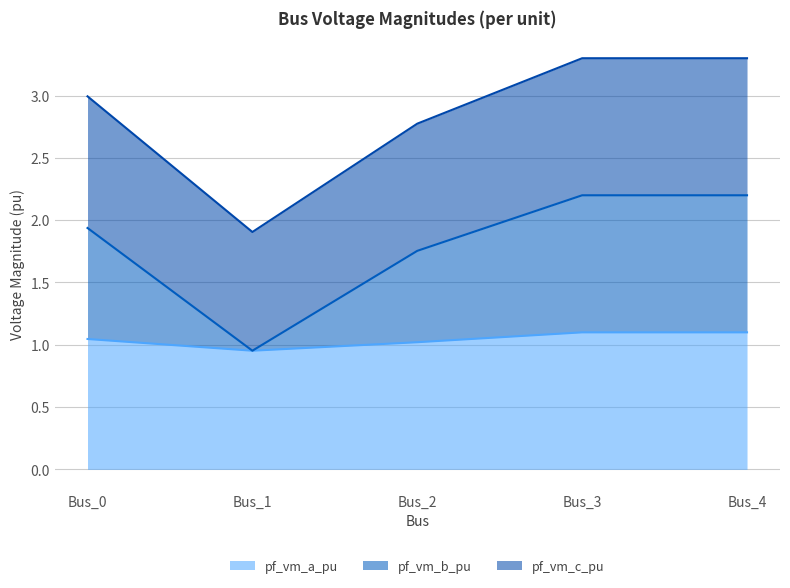

What is the difference between the maximum and minimum values in the pf_vm_a_pu series?

0.1